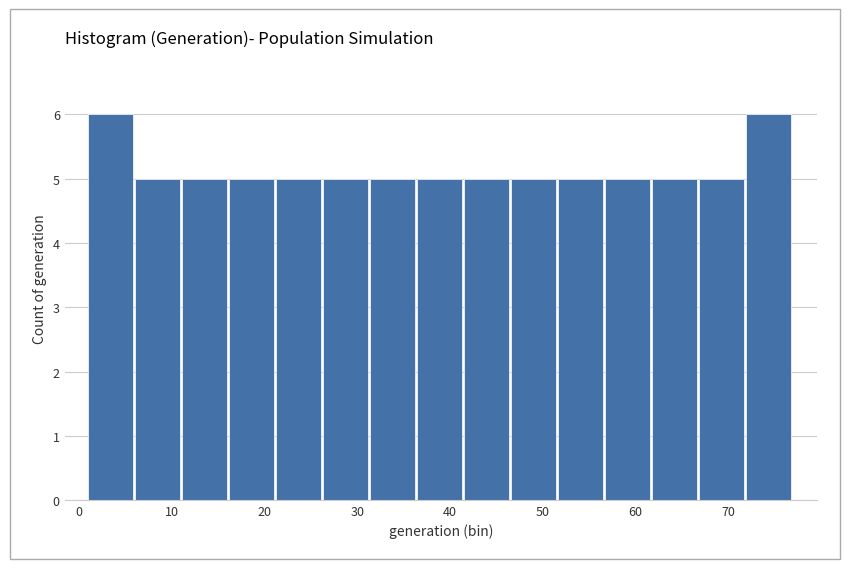

Reading left to right, transcribe this chart: for each bar, give the range it covers on the x-axis and its height. Neither the bar edges nor the heights are printed on the chart, so give them approximately, as read against the axes.

1 to 6: 6
6 to 11: 5
11 to 16: 5
16 to 21: 5
21 to 26: 5
26 to 31: 5
31 to 36: 5
36 to 42: 5
42 to 47: 5
47 to 52: 5
52 to 57: 5
57 to 62: 5
62 to 67: 5
67 to 72: 5
72 to 77: 6